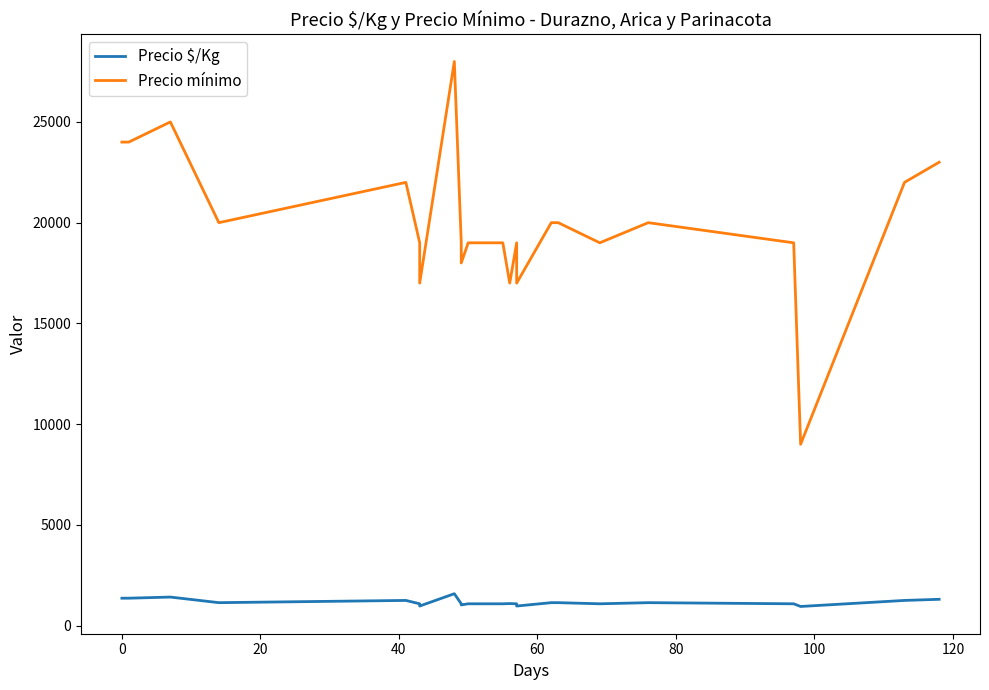

What is the minimum value shown in the chart?

950